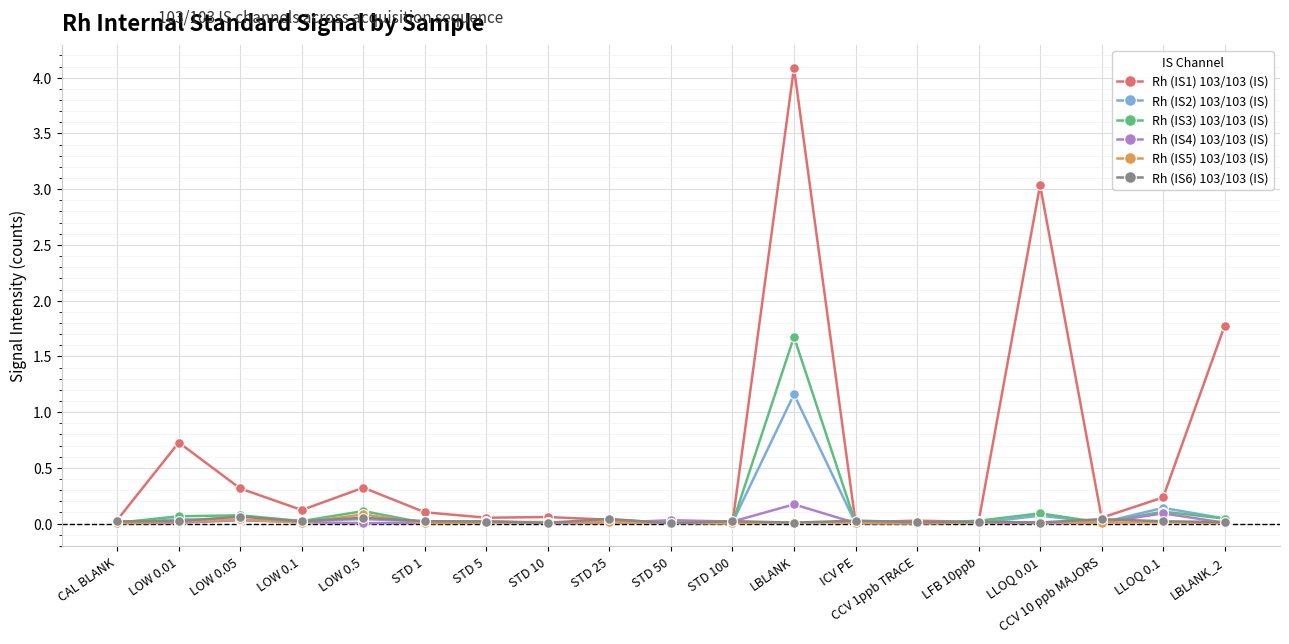

Which series has the widest spread of values?

Rh (IS1) 103/103 (IS)